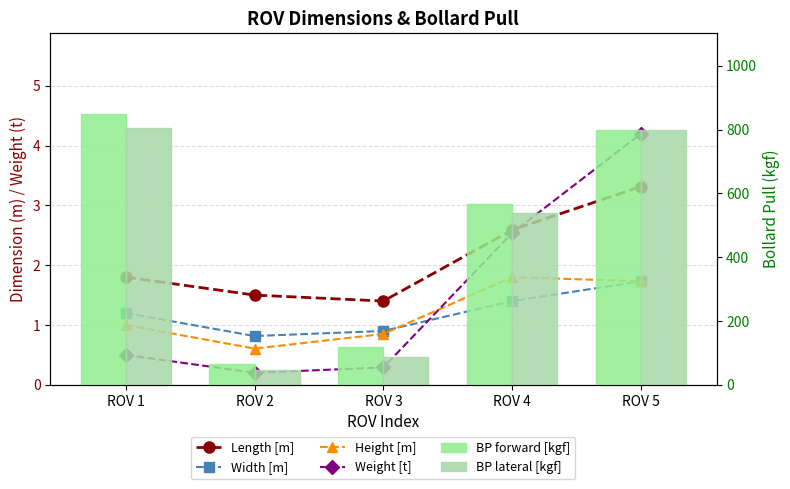

Reading right to left, what are all the values shown in this chart?

Length [m]: 3.3	2.6	1.4	1.5	1.8
Width [m]: 1.7	1.4	0.9	0.8	1.2
Height [m]: 1.7	1.8	0.8	0.6	1.0
Weight [t]: 4.2	2.5	0.3	0.2	0.5
BP forward [kgf]: 800.0	566.0	117.0	66.0	848.0
BP lateral [kgf]: 800.0	537.0	88.0	47.0	804.0